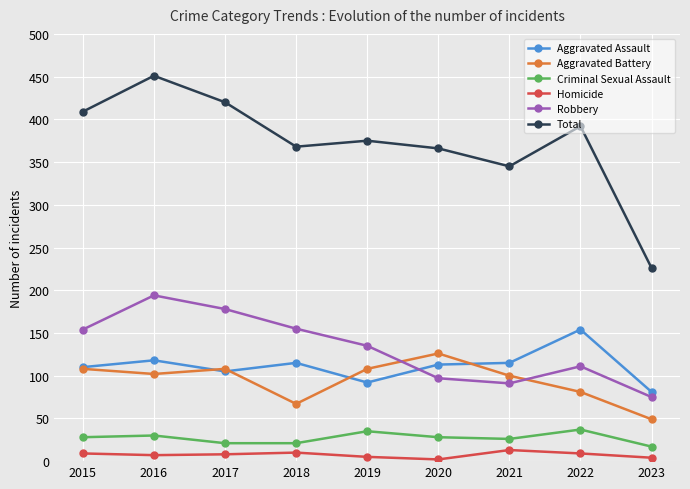

Which series has the largest total across all categories?

Total